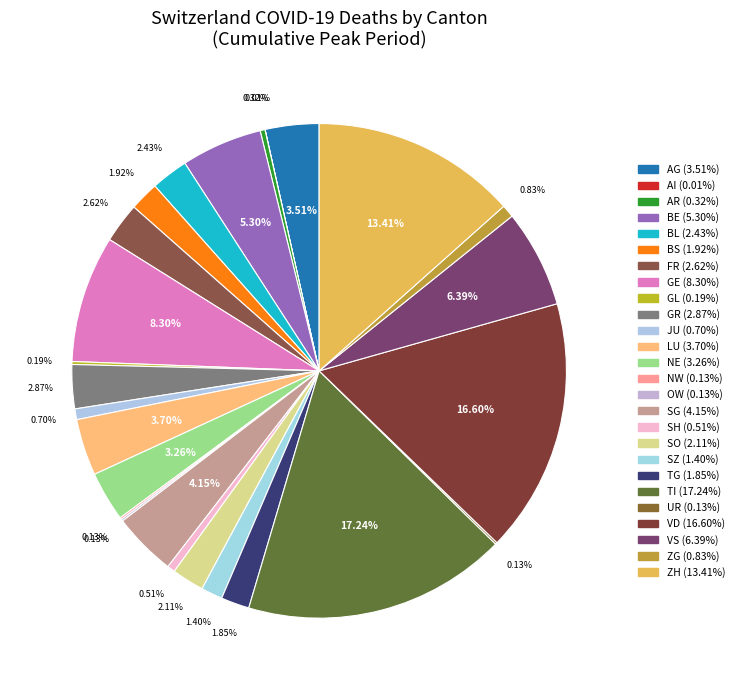

Which category has the smallest portion of the pie?

AI